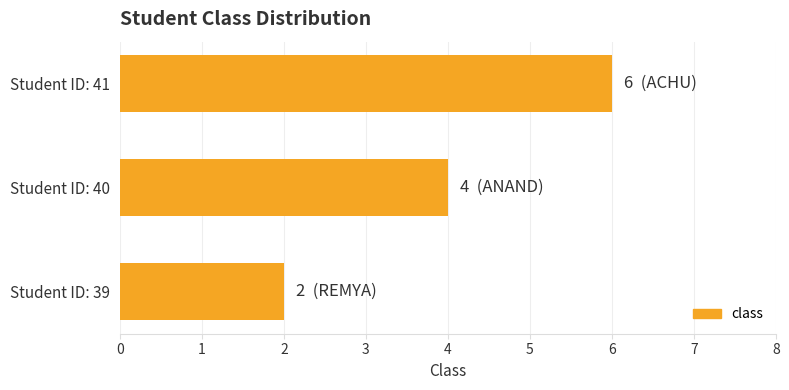

Rank the categories by value from lowest to highest.

Student ID: 39, Student ID: 40, Student ID: 41